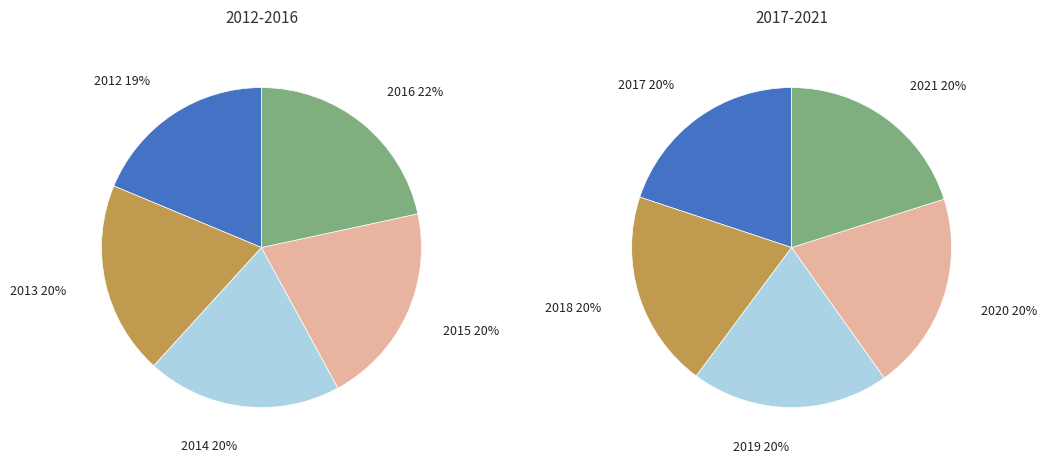

To the nearest percent, what percentage of the pie is 3?

20%